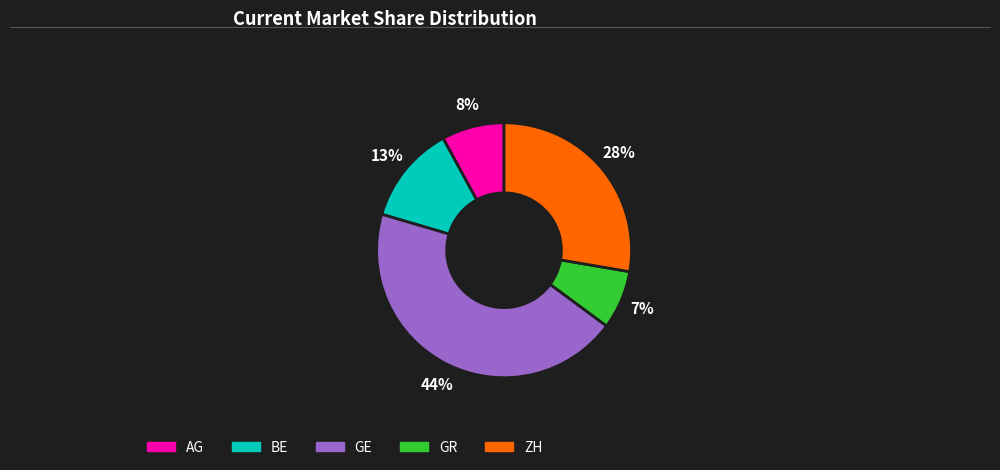

How many segments does this pie chart have?

5